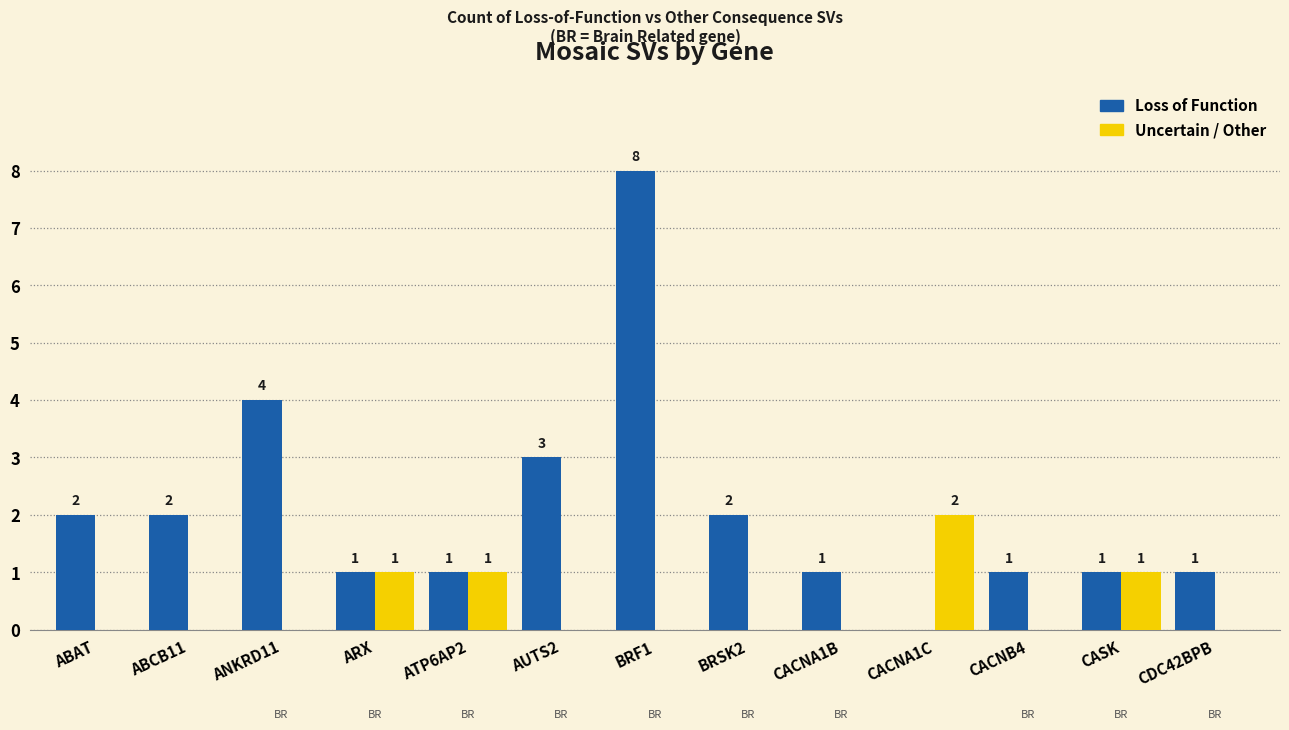

At which label does Loss of Function reach its peak?

BRF1